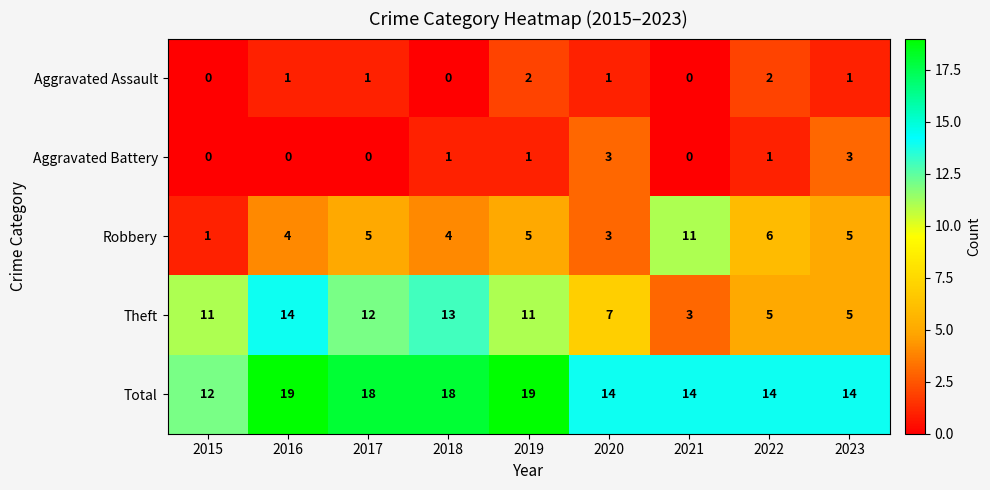

Which series has the widest spread of values?

Theft